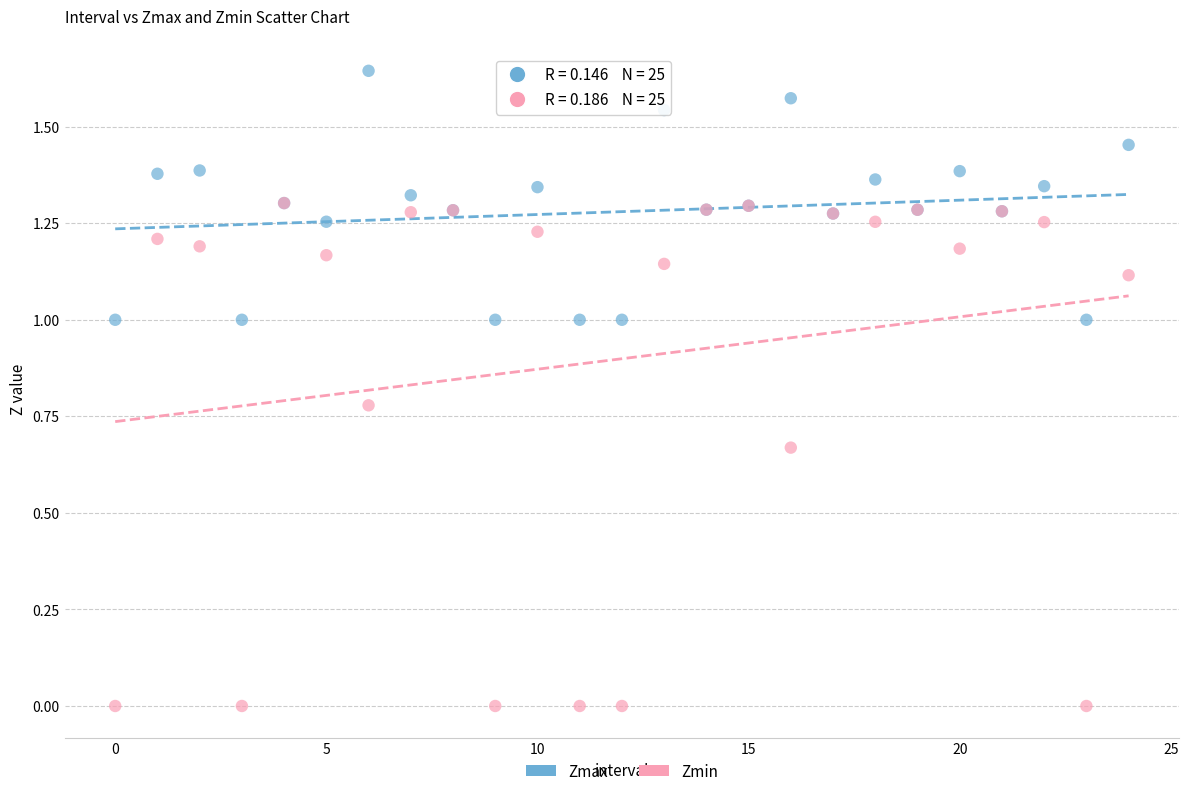

What are all the series names shown in the legend?

Zmax, Zmin